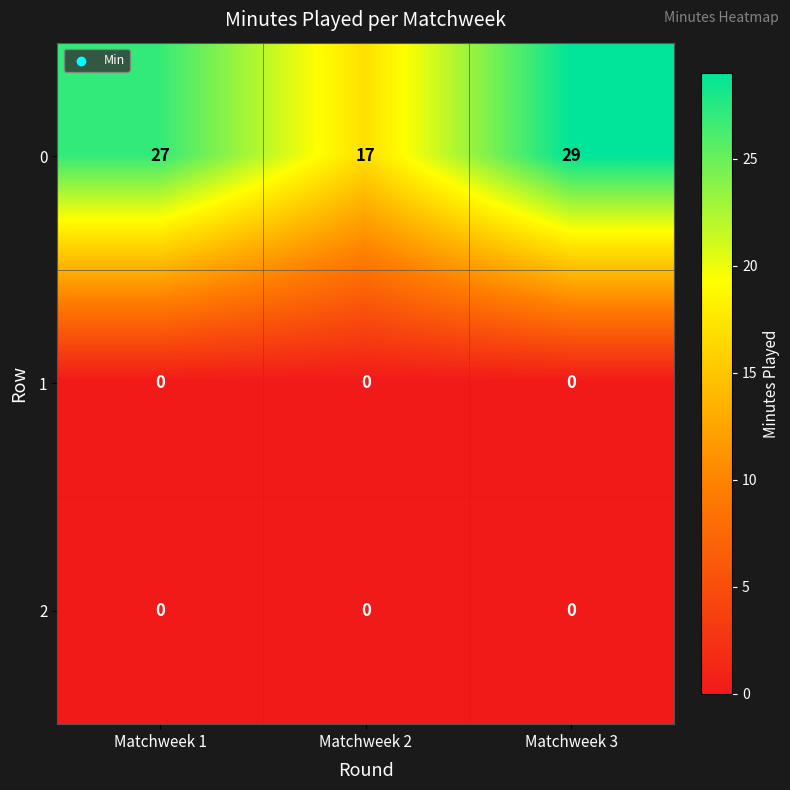

What is the total value across all series at Matchweek 2?

17